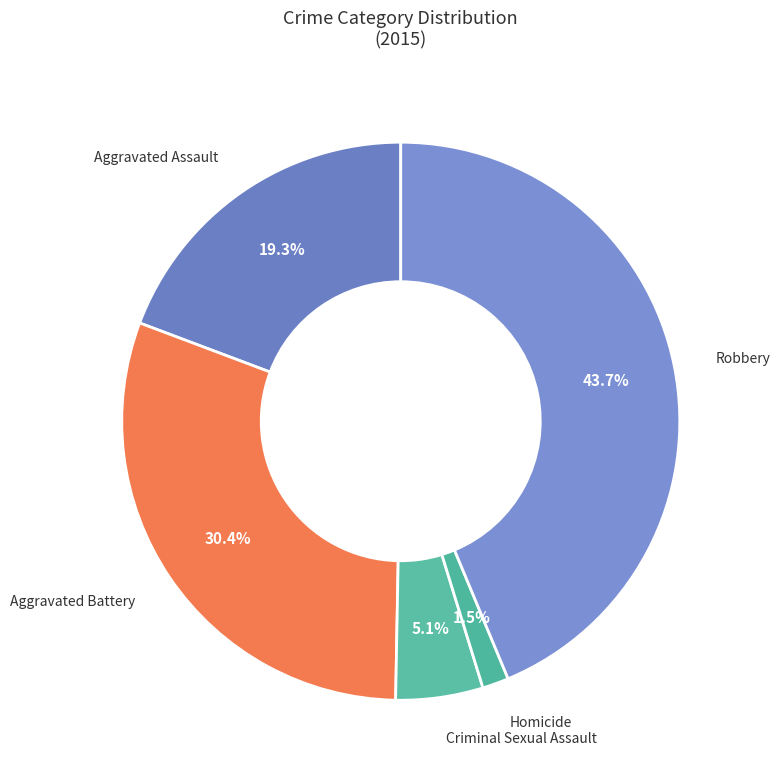

Rank the categories by value from highest to lowest.

Robbery, Aggravated Battery, Aggravated Assault, Criminal Sexual Assault, Homicide